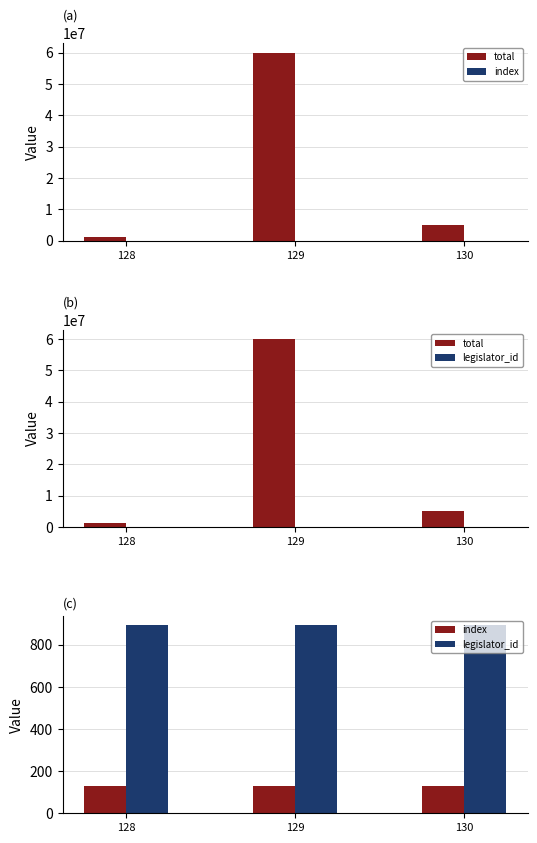

The legislator_id series shows 603 at 129. True or false?

False